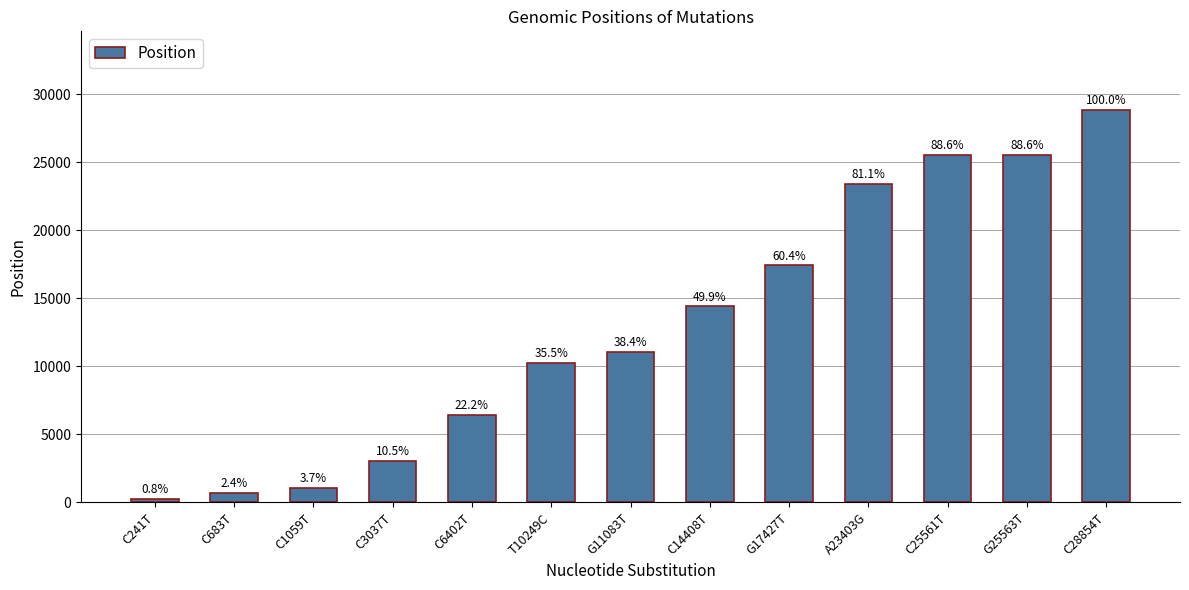

What is the difference between the maximum and minimum values?

28613